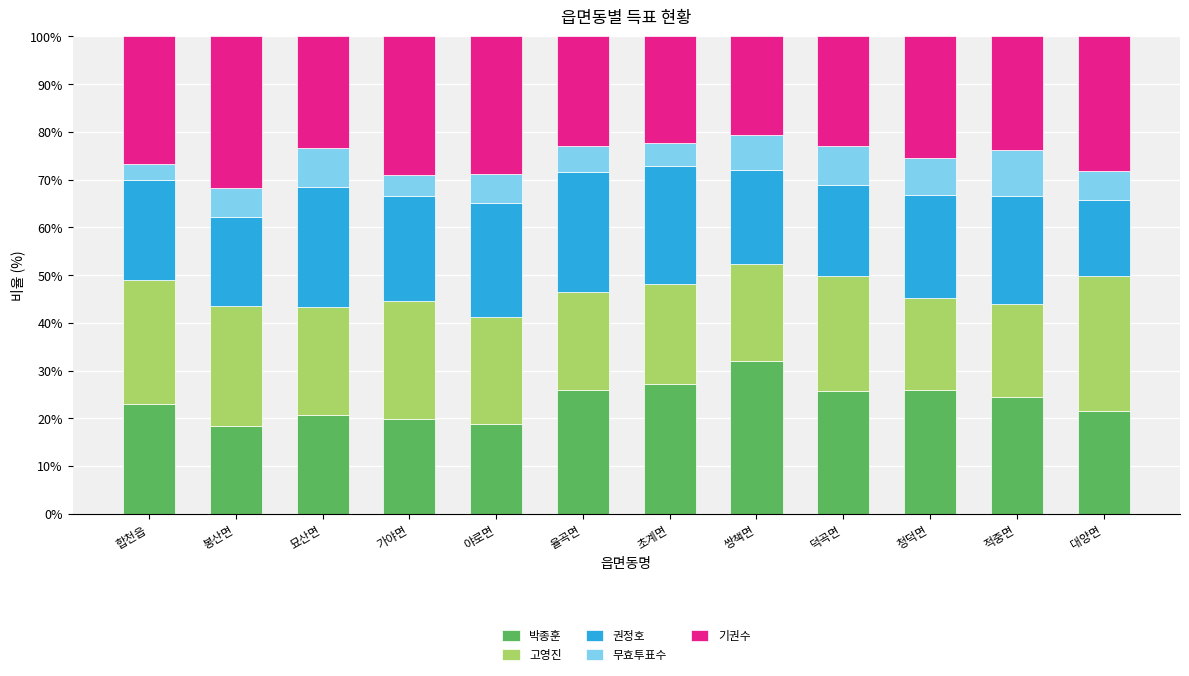

Where does the 박종훈 series first go above 24?

율곡면